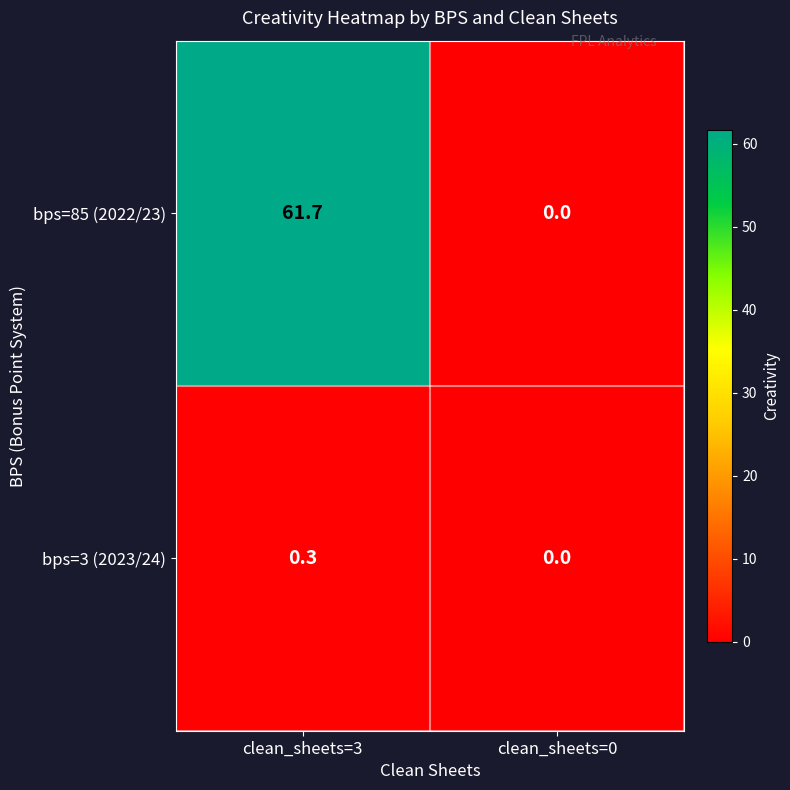

The value of bps=85 (2022/23) at clean_sheets=0 is 0.0. True or false?

True